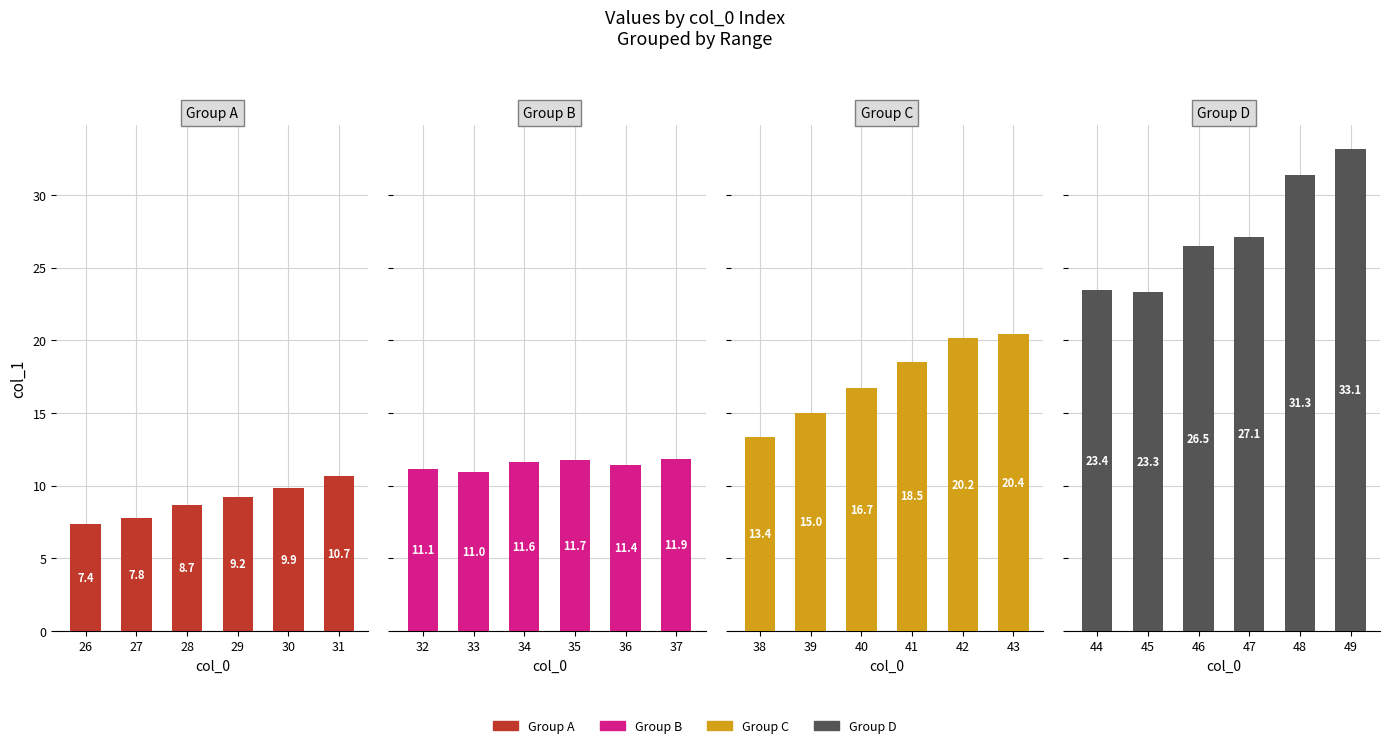

What is the maximum value for Group B?

11.9